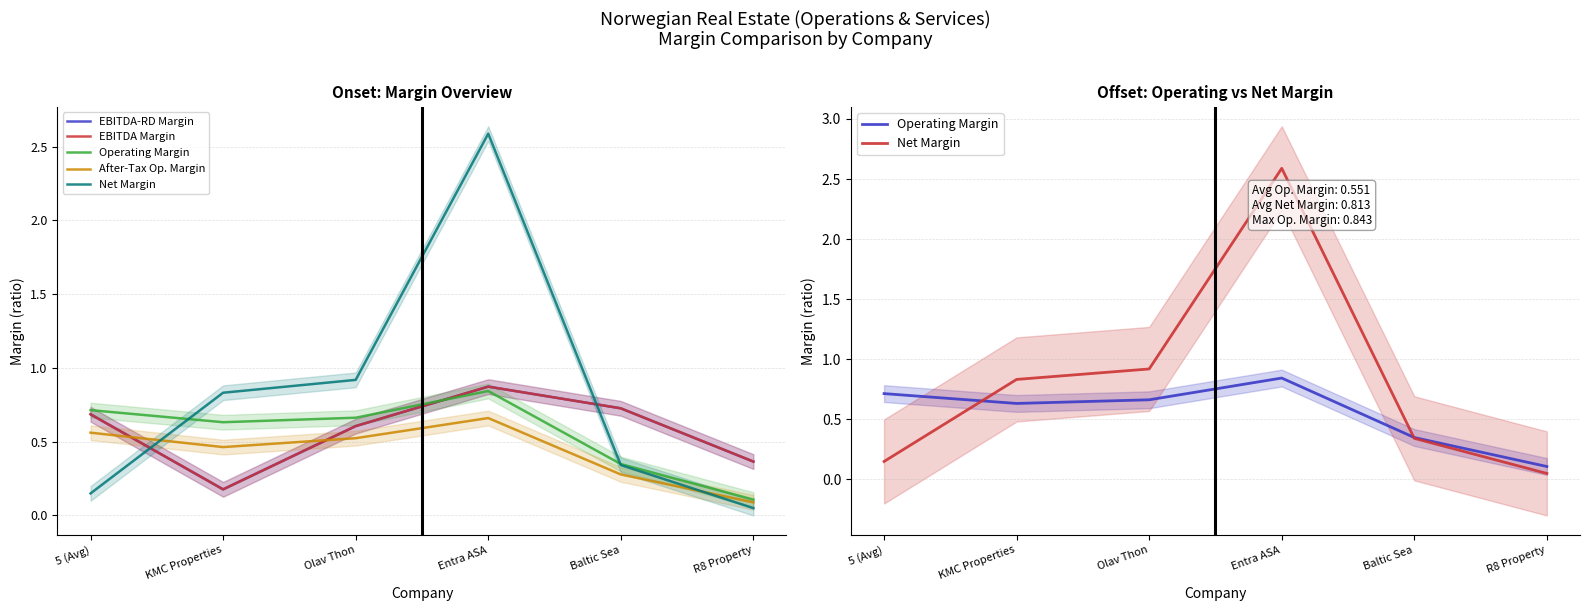

List the series in order of their peak value, highest first.

Net Margin, EBITDA-RD Margin, EBITDA Margin, Operating Margin, After-Tax Op. Margin